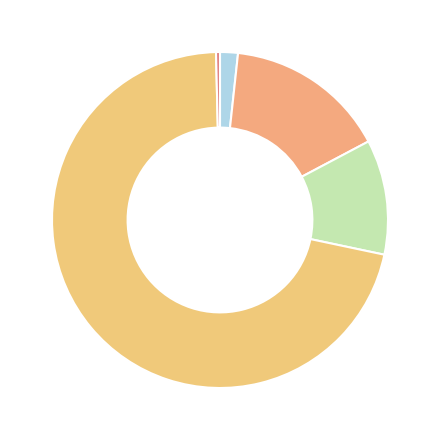

How many segments does this pie chart have?

5